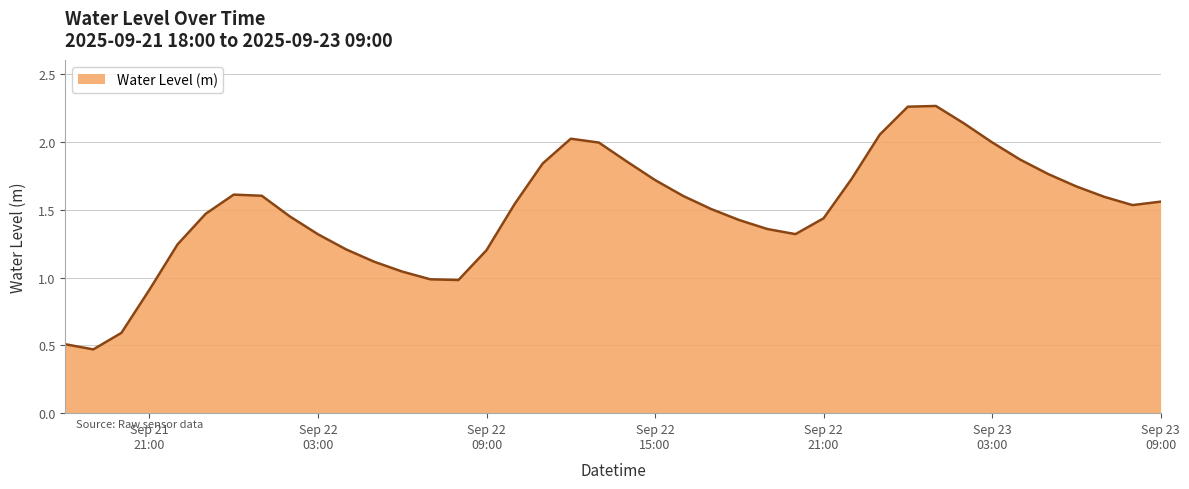

Does the chart display data point markers on the line(s)?

No